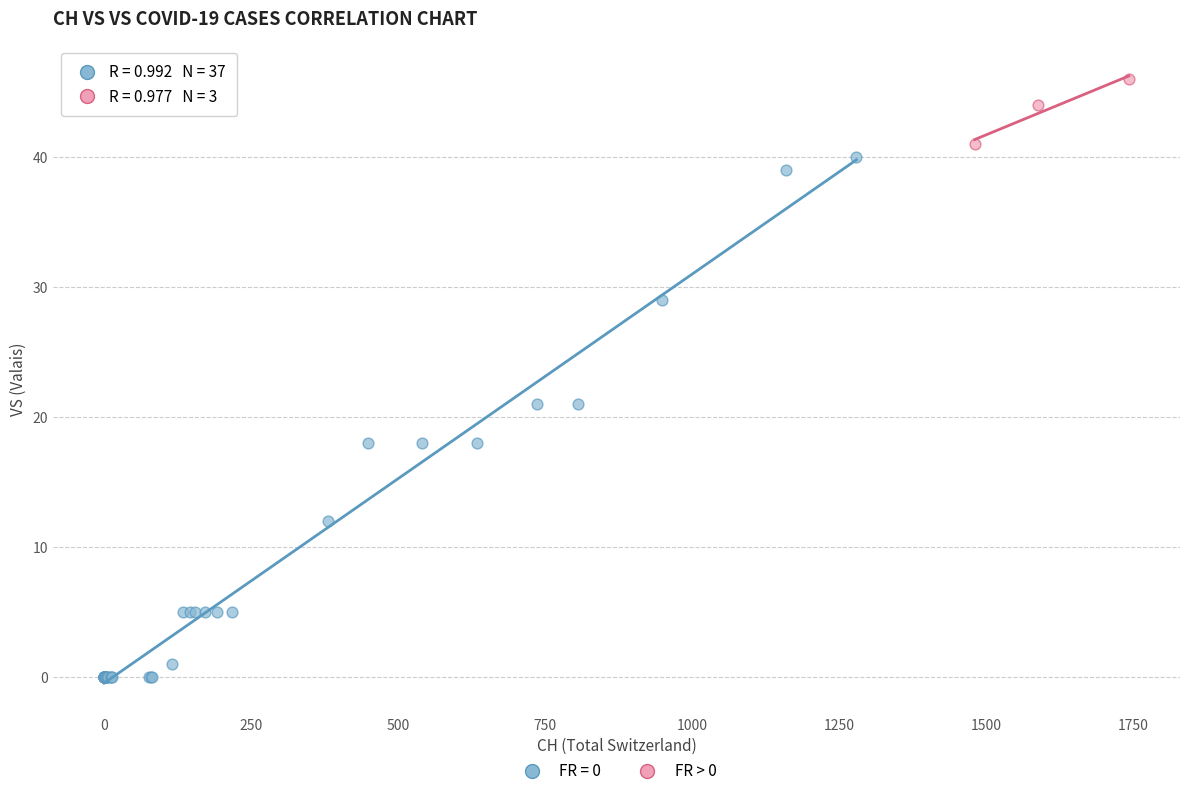

Which series contains the highest Y value?

FR > 0